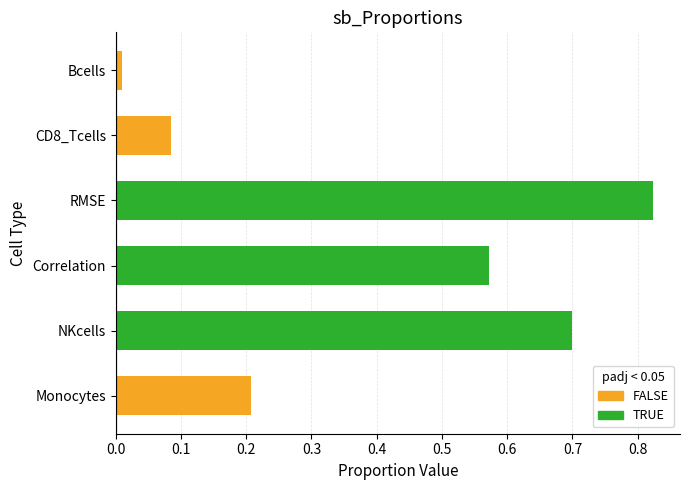

Does the chart contain stacked bars?

No